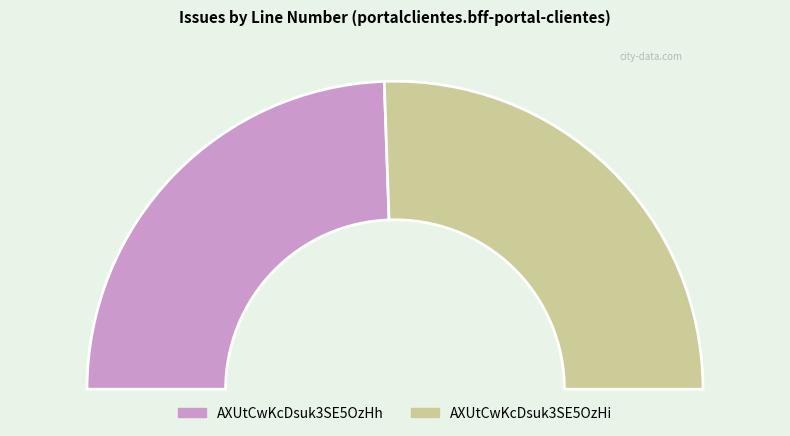

What percentage is the AXUtCwKcDsuk3SE5OzHi slice, to the nearest percent?

51%